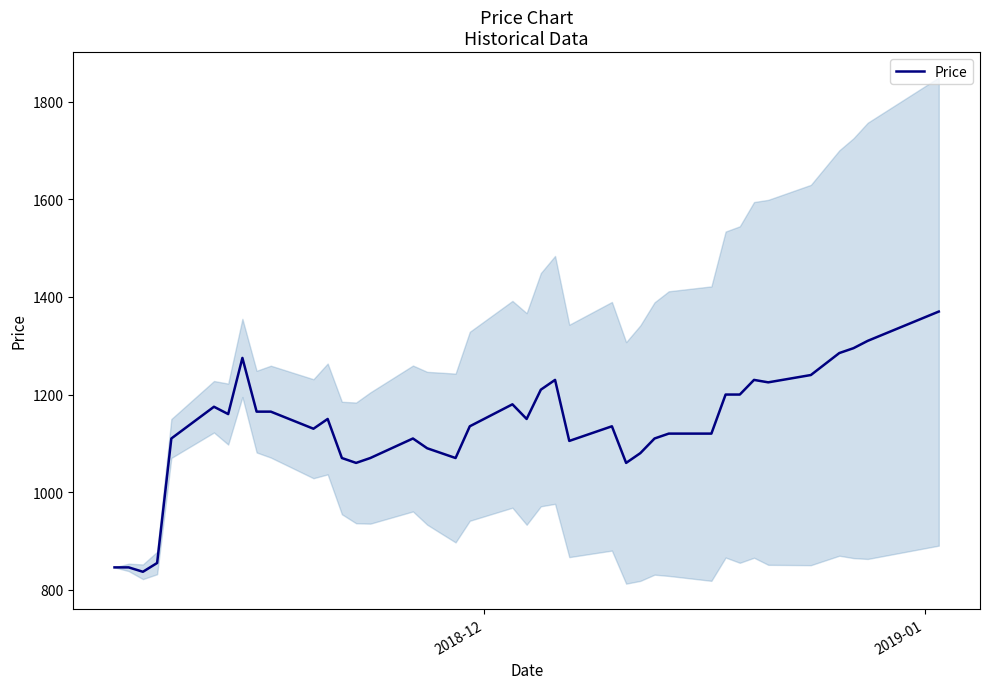

What is the lowest value of the Price series?

837